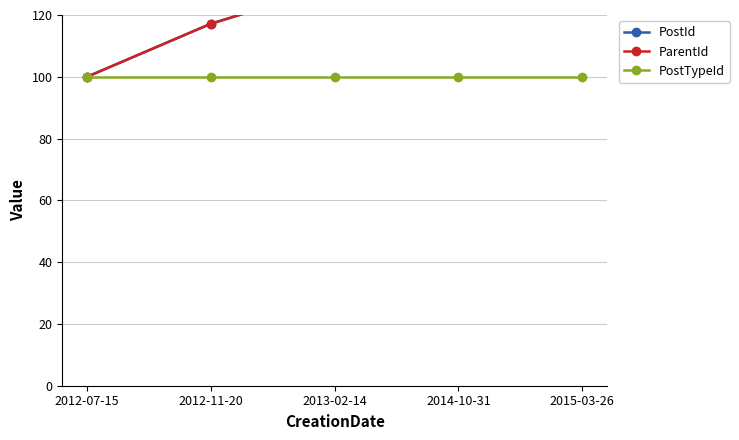

What is the label of the 1st point from the right?

2015-03-26